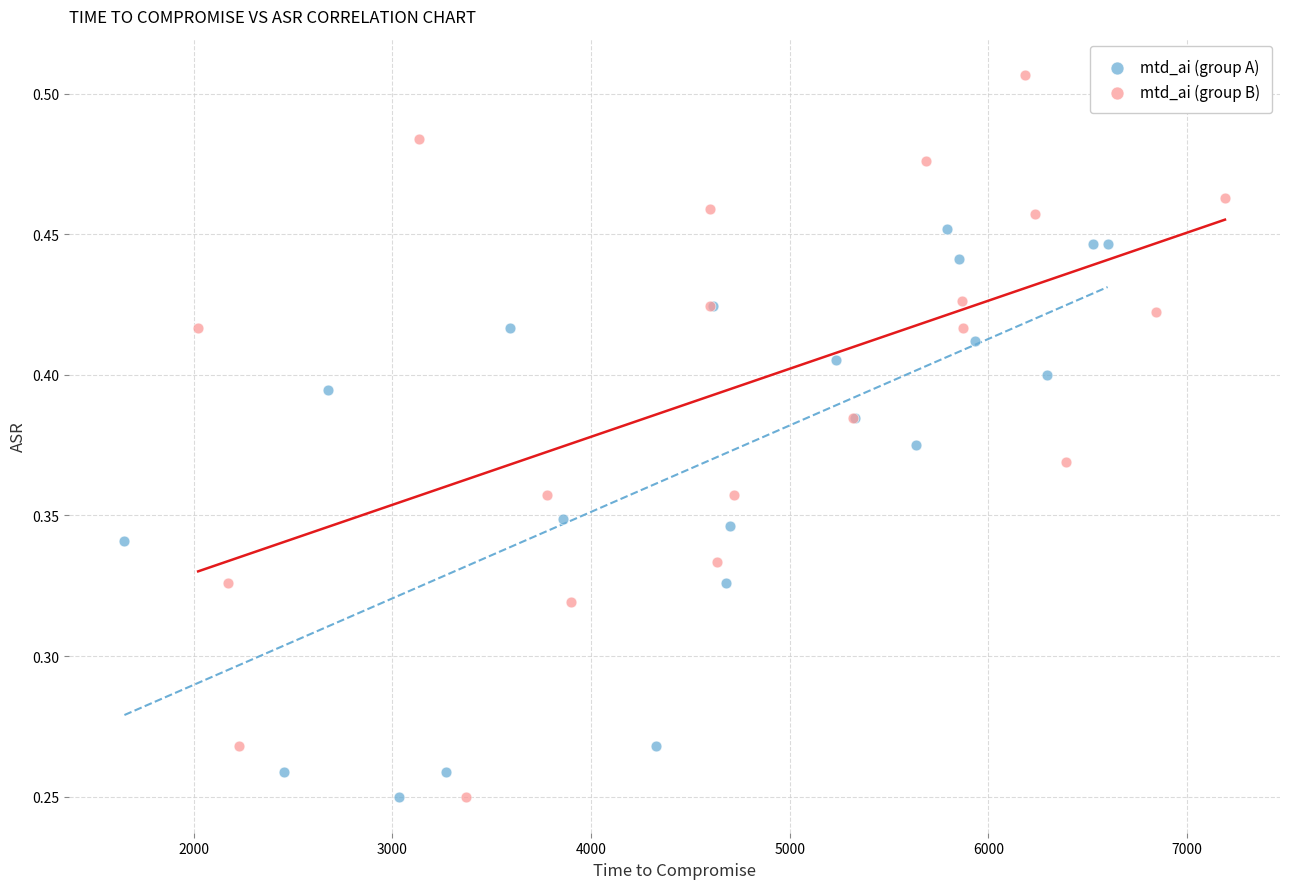

Which series has the largest Y range (max minus min)?

mtd_ai (group B)